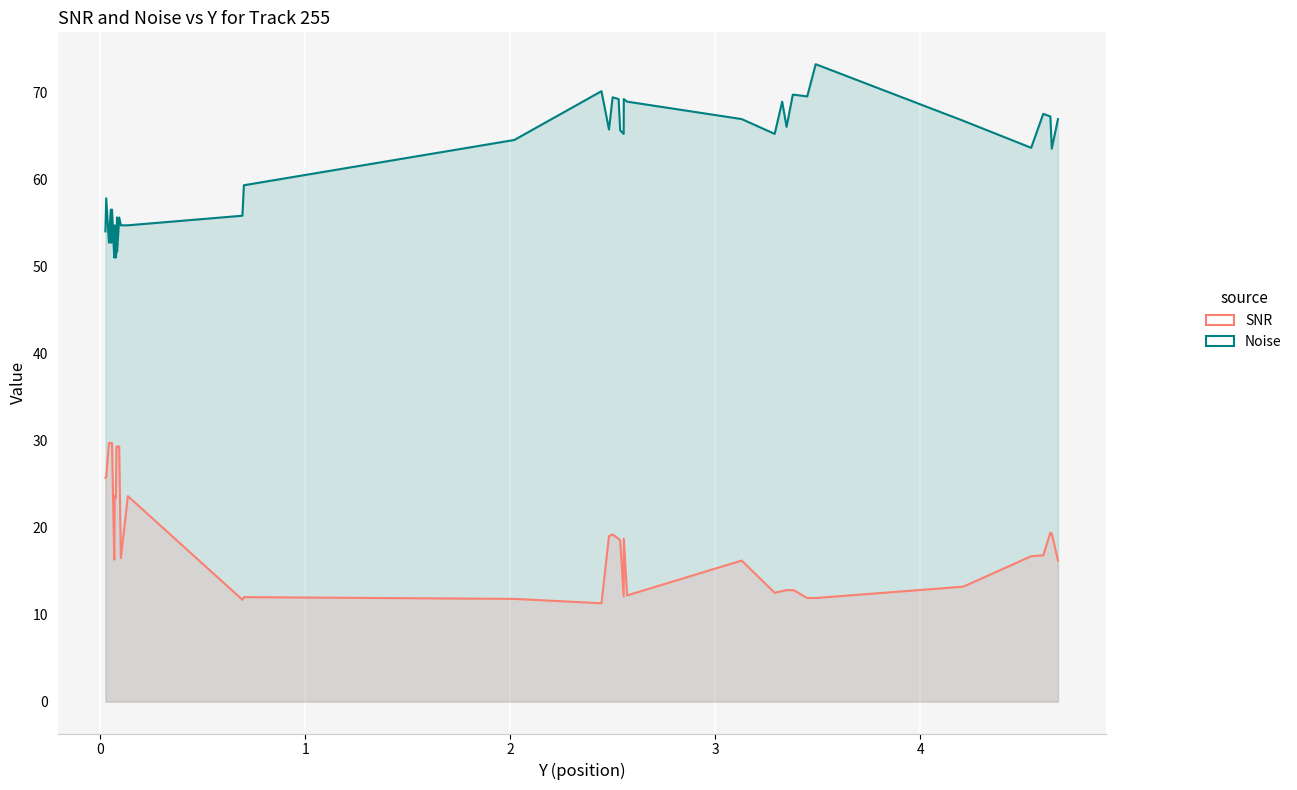

Does the chart display data point markers on the line(s)?

No